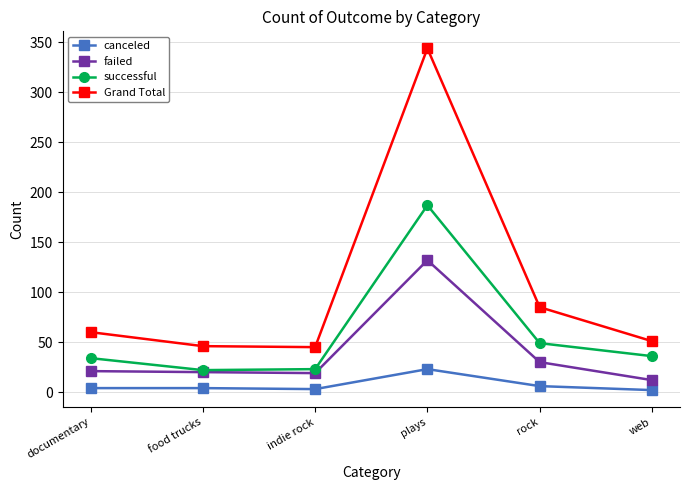

How many lines are shown in the chart?

4